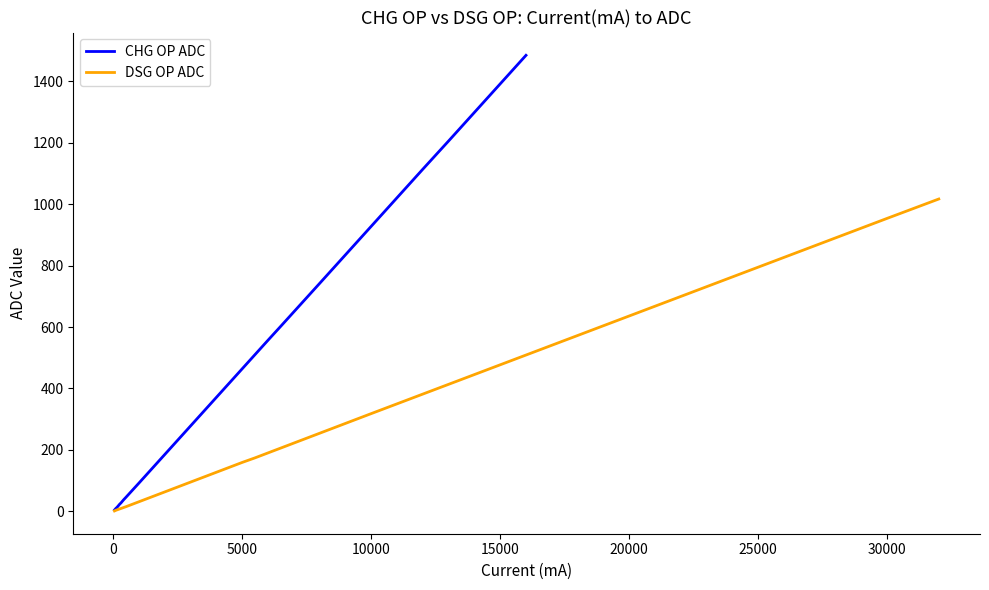

How many series are shown in this chart?

2